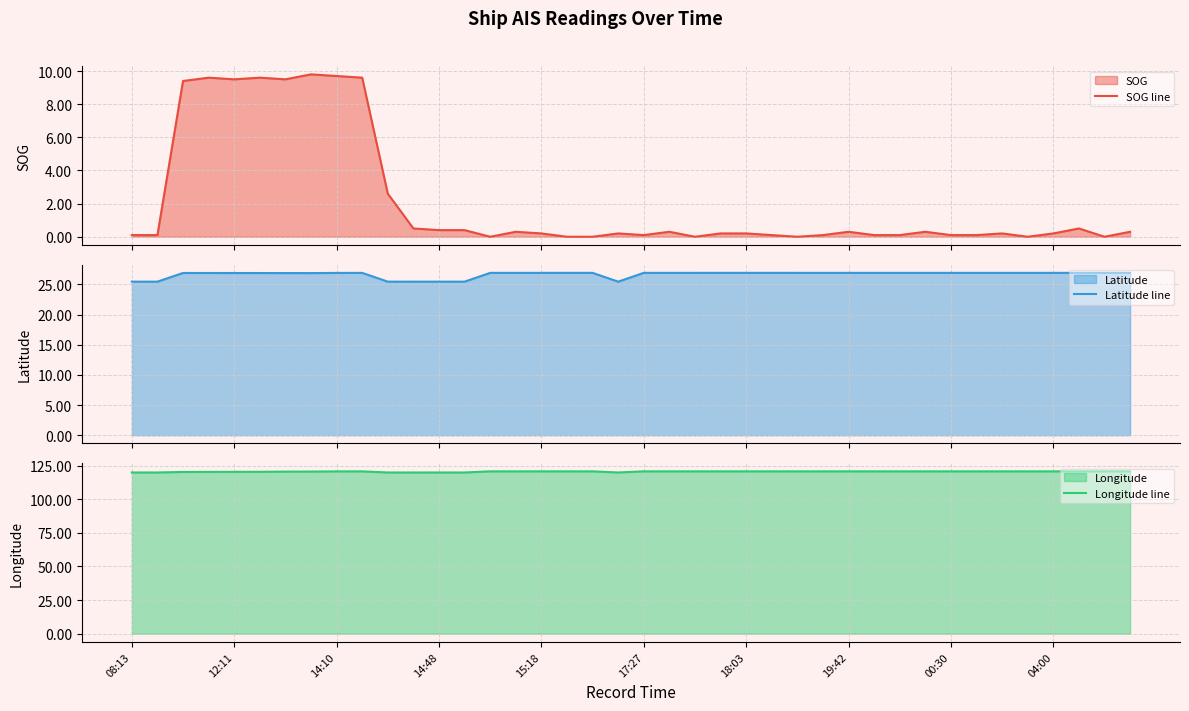

List the series in order of their peak value, lowest first.

SOG line, Latitude line, Longitude line